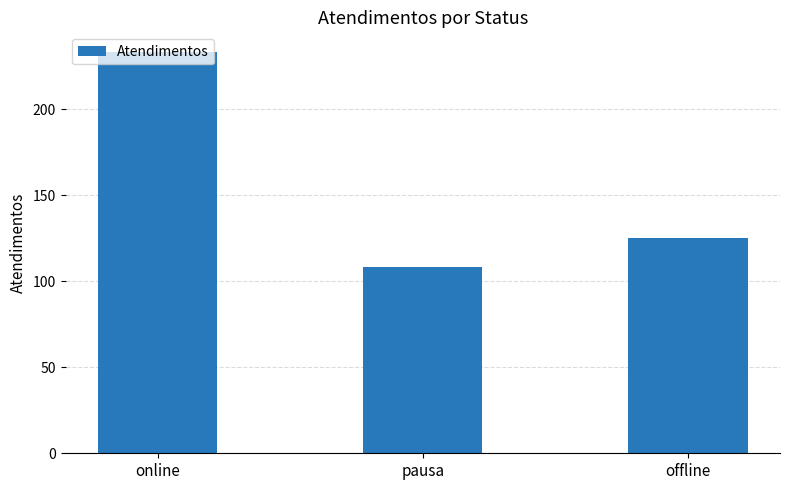

What is the difference between the maximum and minimum values?

125